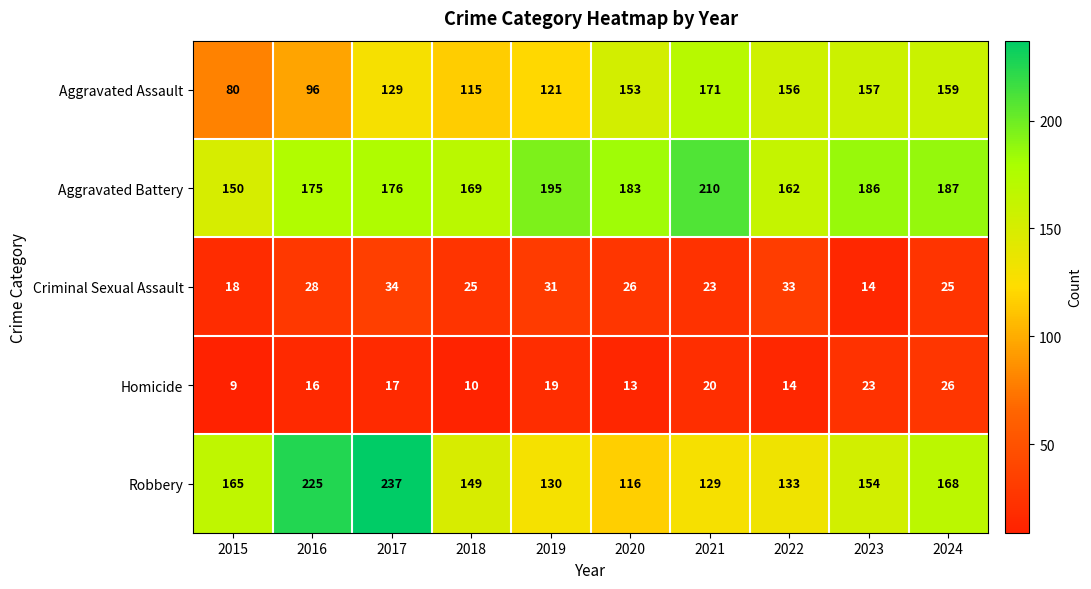

Which series has the largest range (max minus min)?

Robbery